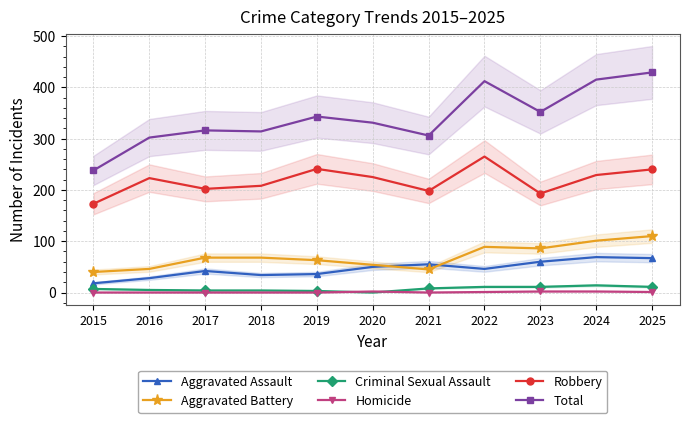

Where does the Robbery series first go above 223?

2019